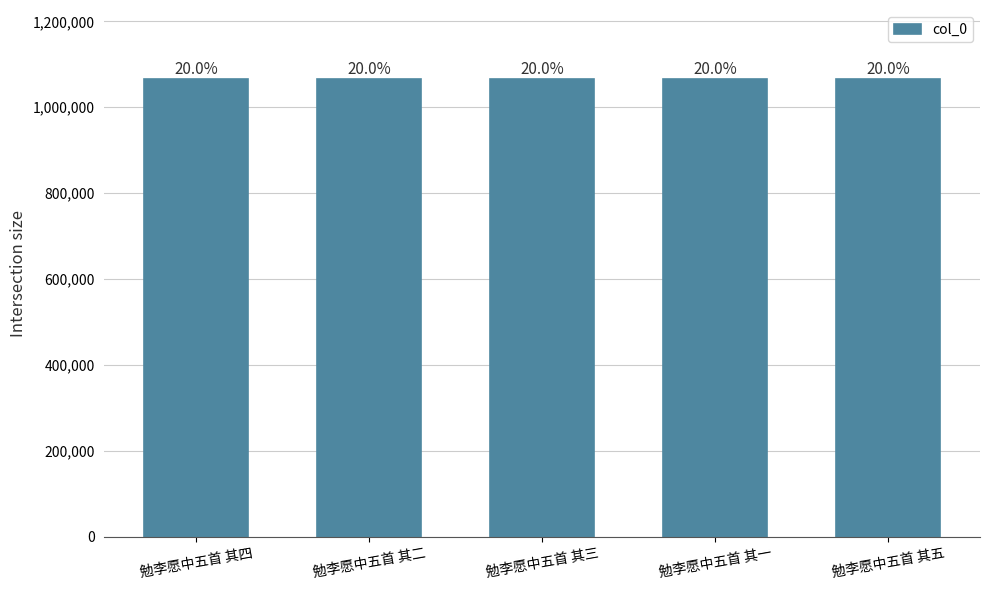

How many bars are there in total?

5